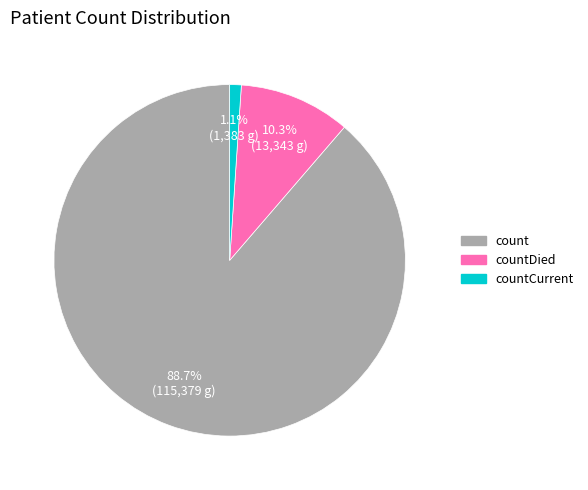

Is there any slice that represents more than half of the pie?

Yes